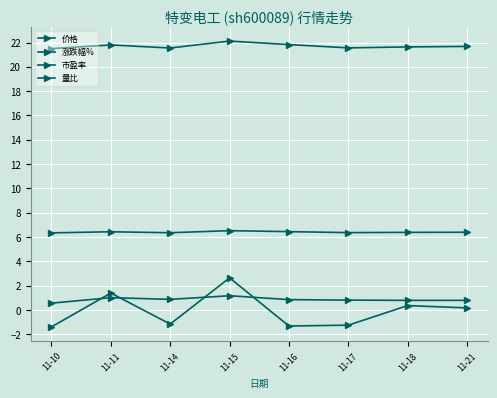

Rank the series by their maximum value, from highest to lowest.

价格, 市盈率, 涨跌幅%, 量比